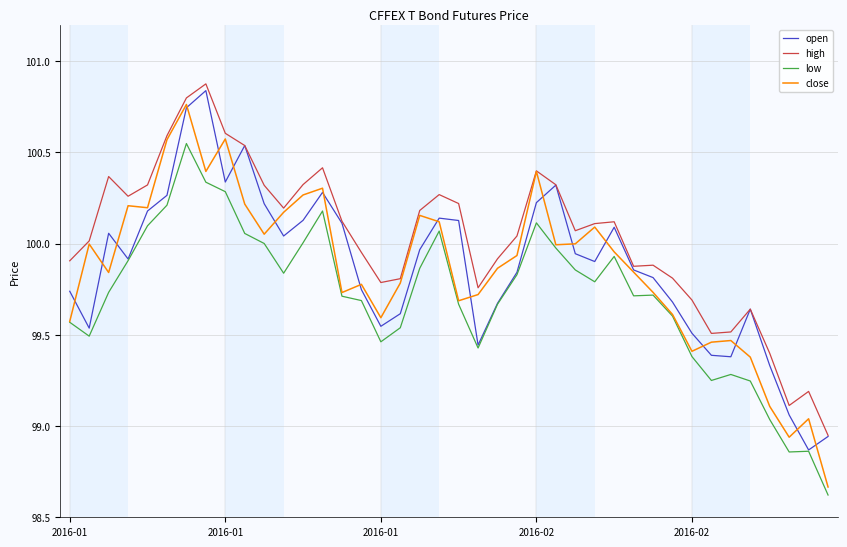

Which series has the largest total across all categories?

high